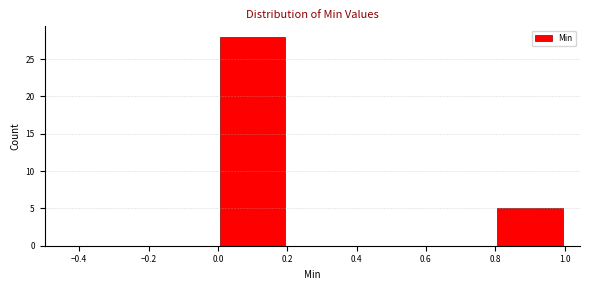

Reading left to right, transcribe this chart: for each bar, give the range it covers on the x-axis and its height. The values are not printed on the chart, so give them approximately, as read against the axis.

0.0 to 0.2: 28
0.2 to 0.4: 0
0.4 to 0.6: 0
0.6 to 0.8: 0
0.8 to 1.0: 5